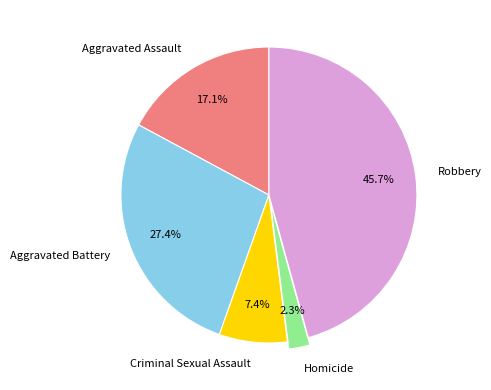

To the nearest percent, what is the difference between the Criminal Sexual Assault and Robbery slice percentages?

38%